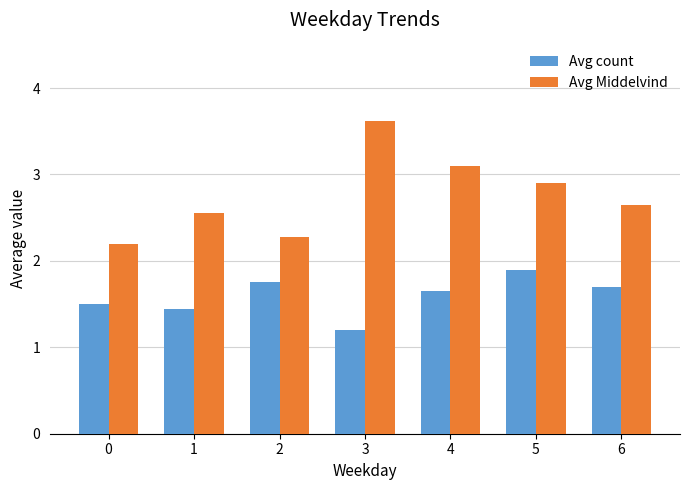

Which label corresponds to the largest value in the chart?

3